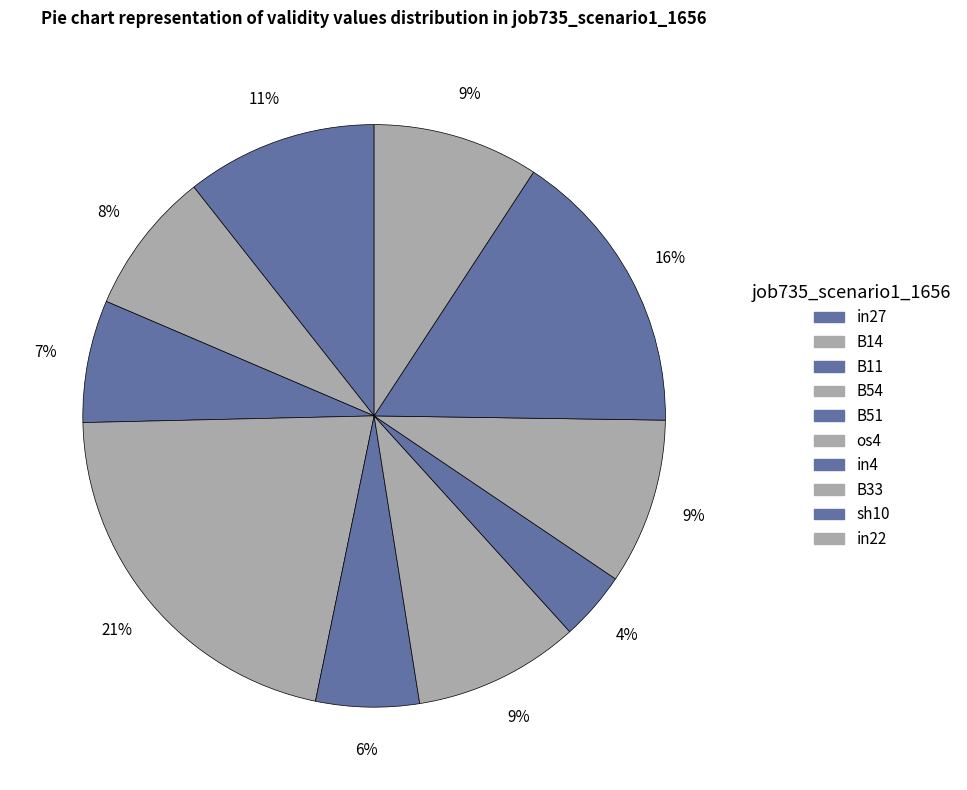

How many segments does this pie chart have?

10